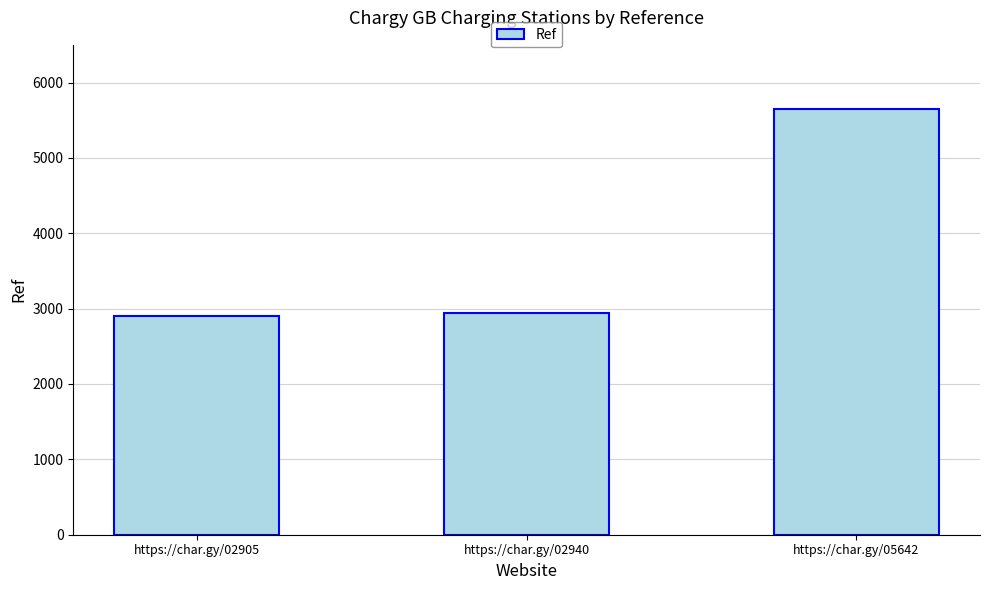

Read the value at https://char.gy/05642.

5642